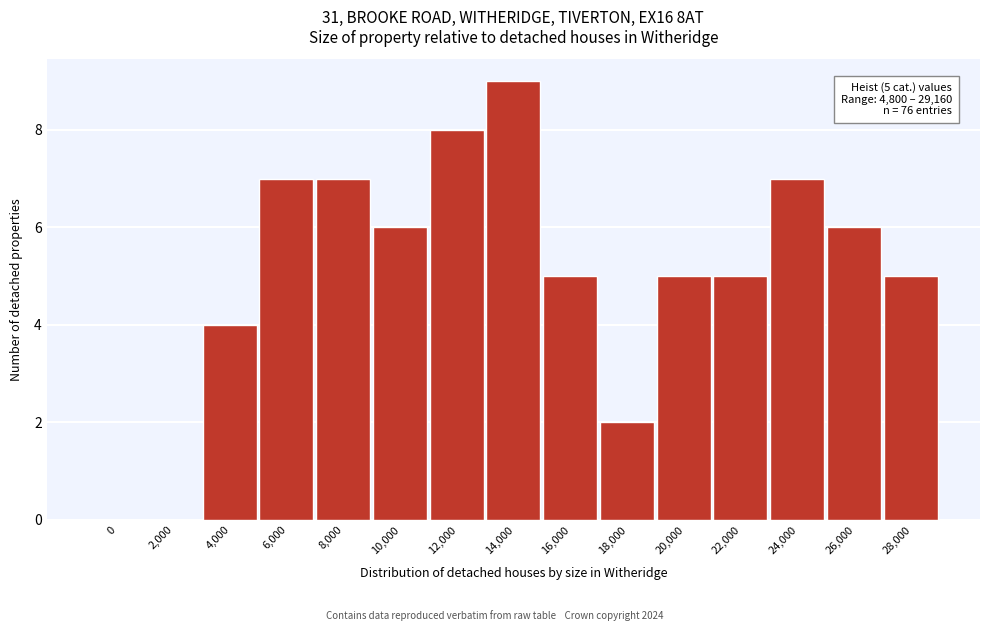

Reading left to right, what are all the values shown in this chart?

0=0	2,000=0	4,000=4	6,000=7	8,000=7	10,000=6	12,000=8	14,000=9	16,000=5	18,000=2	20,000=5	22,000=5	24,000=7	26,000=6	28,000=5